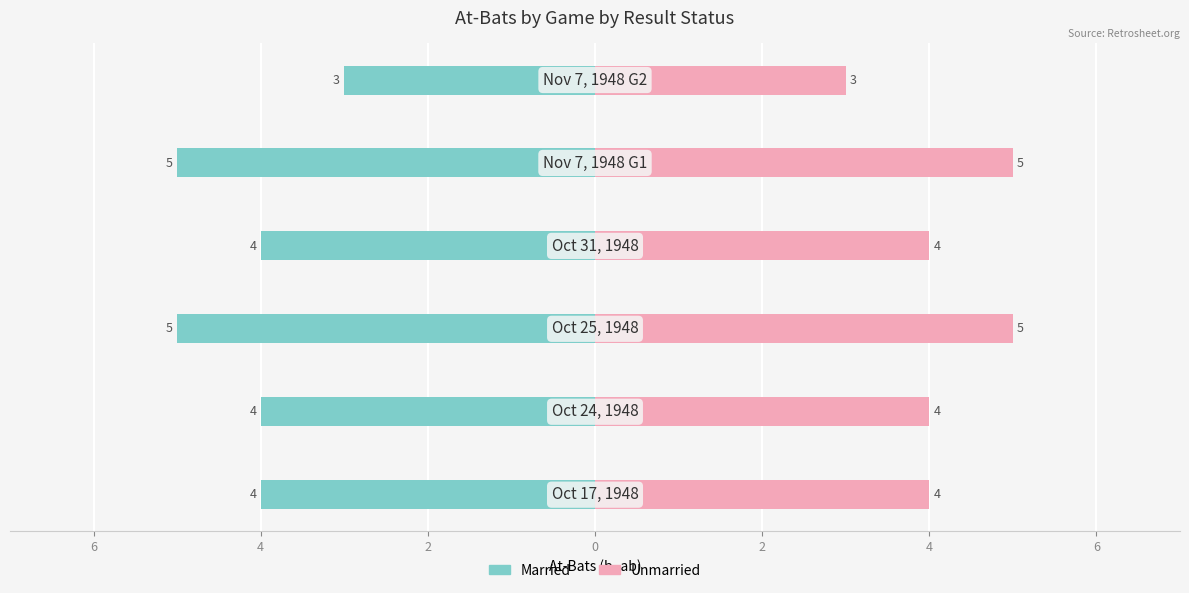

What is the spread (max minus min) of values at 0?

10